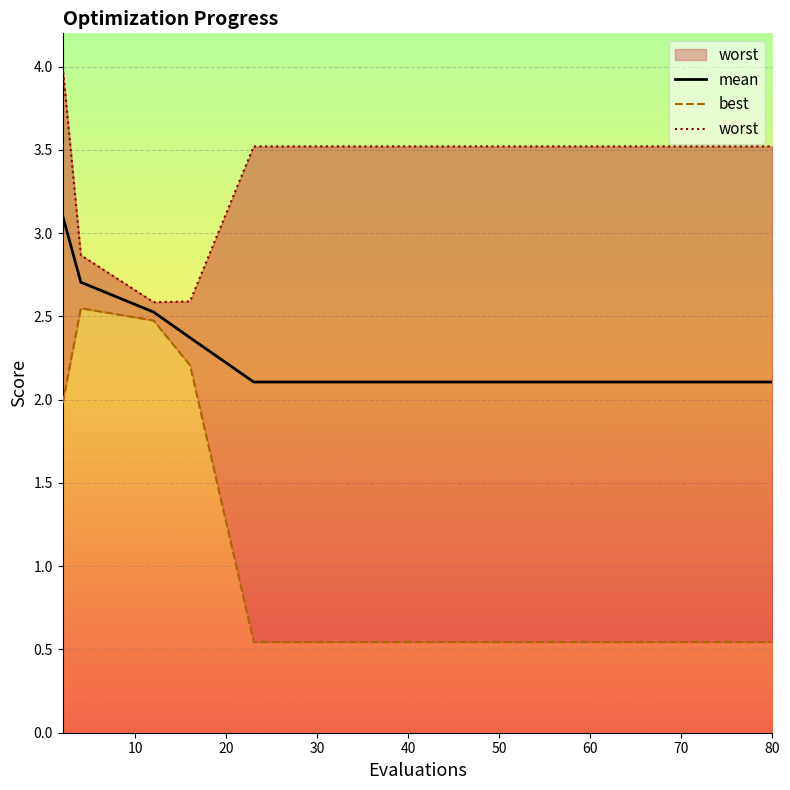

Which label corresponds to the smallest value in the chart?

23